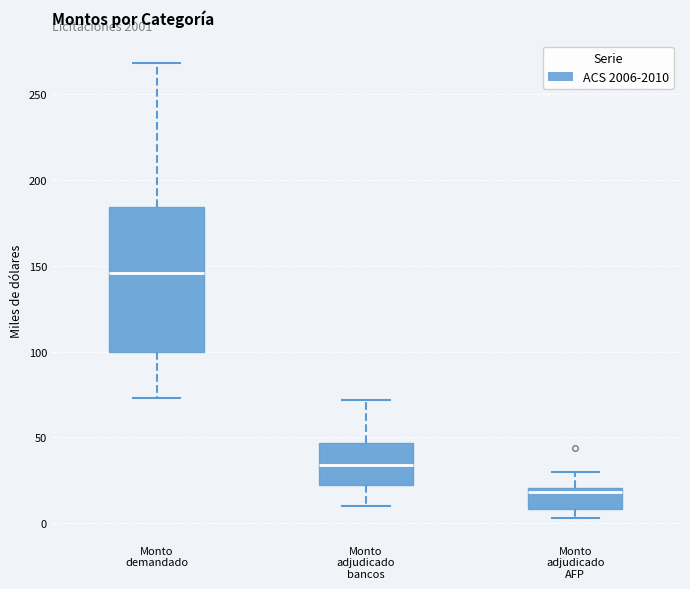

Where does the lower whisker of the box for Monto adjudicado bancos end on the y-axis? The values are not printed on the chart, so give them approximately, as read against the axis.

10